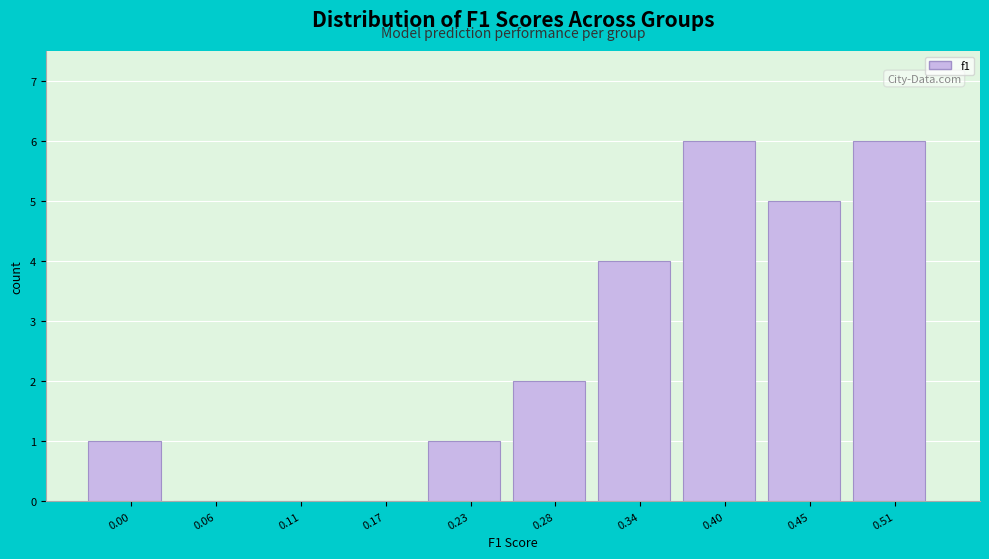

Reading left to right, extract all data points from this chart.

0.00=1	0.06=0	0.11=0	0.17=0	0.23=1	0.28=2	0.34=4	0.40=6	0.45=5	0.51=6